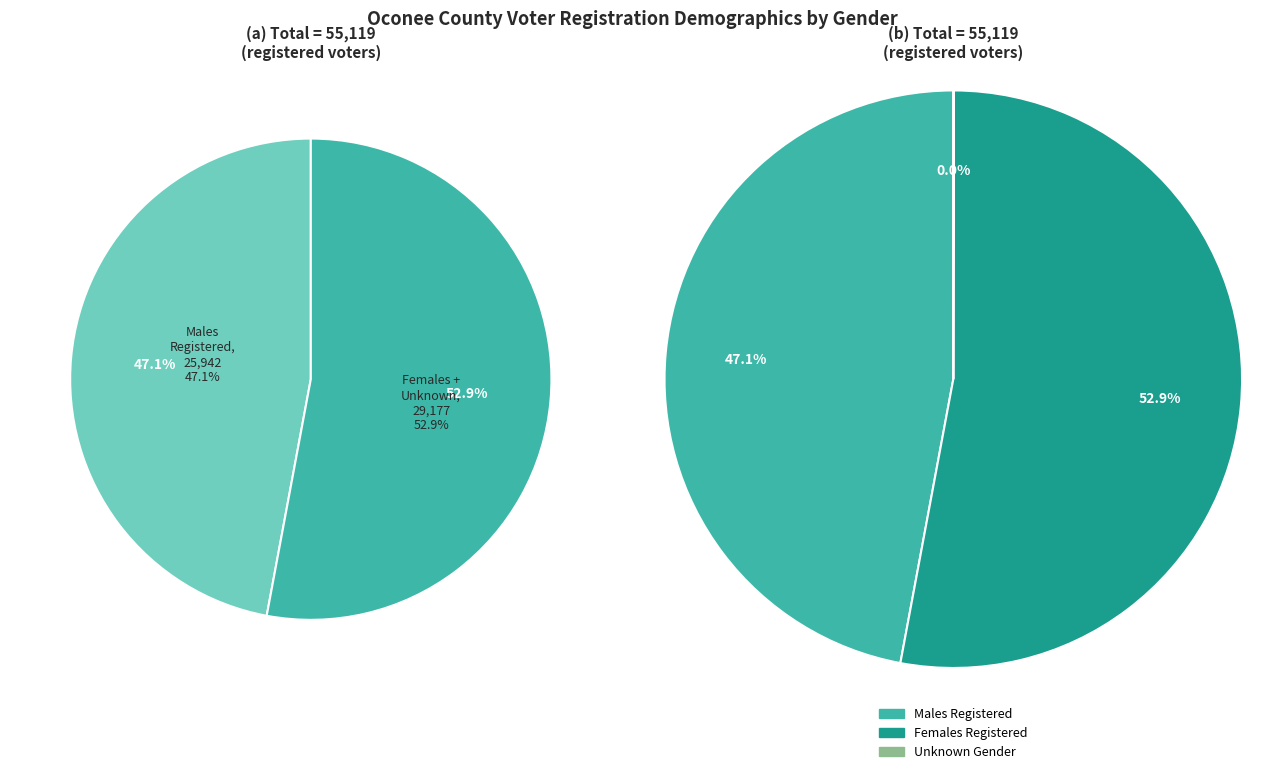

Rank the series by their maximum value, from highest to lowest.

Females Registered, Males Registered, Unknown Gender Registered